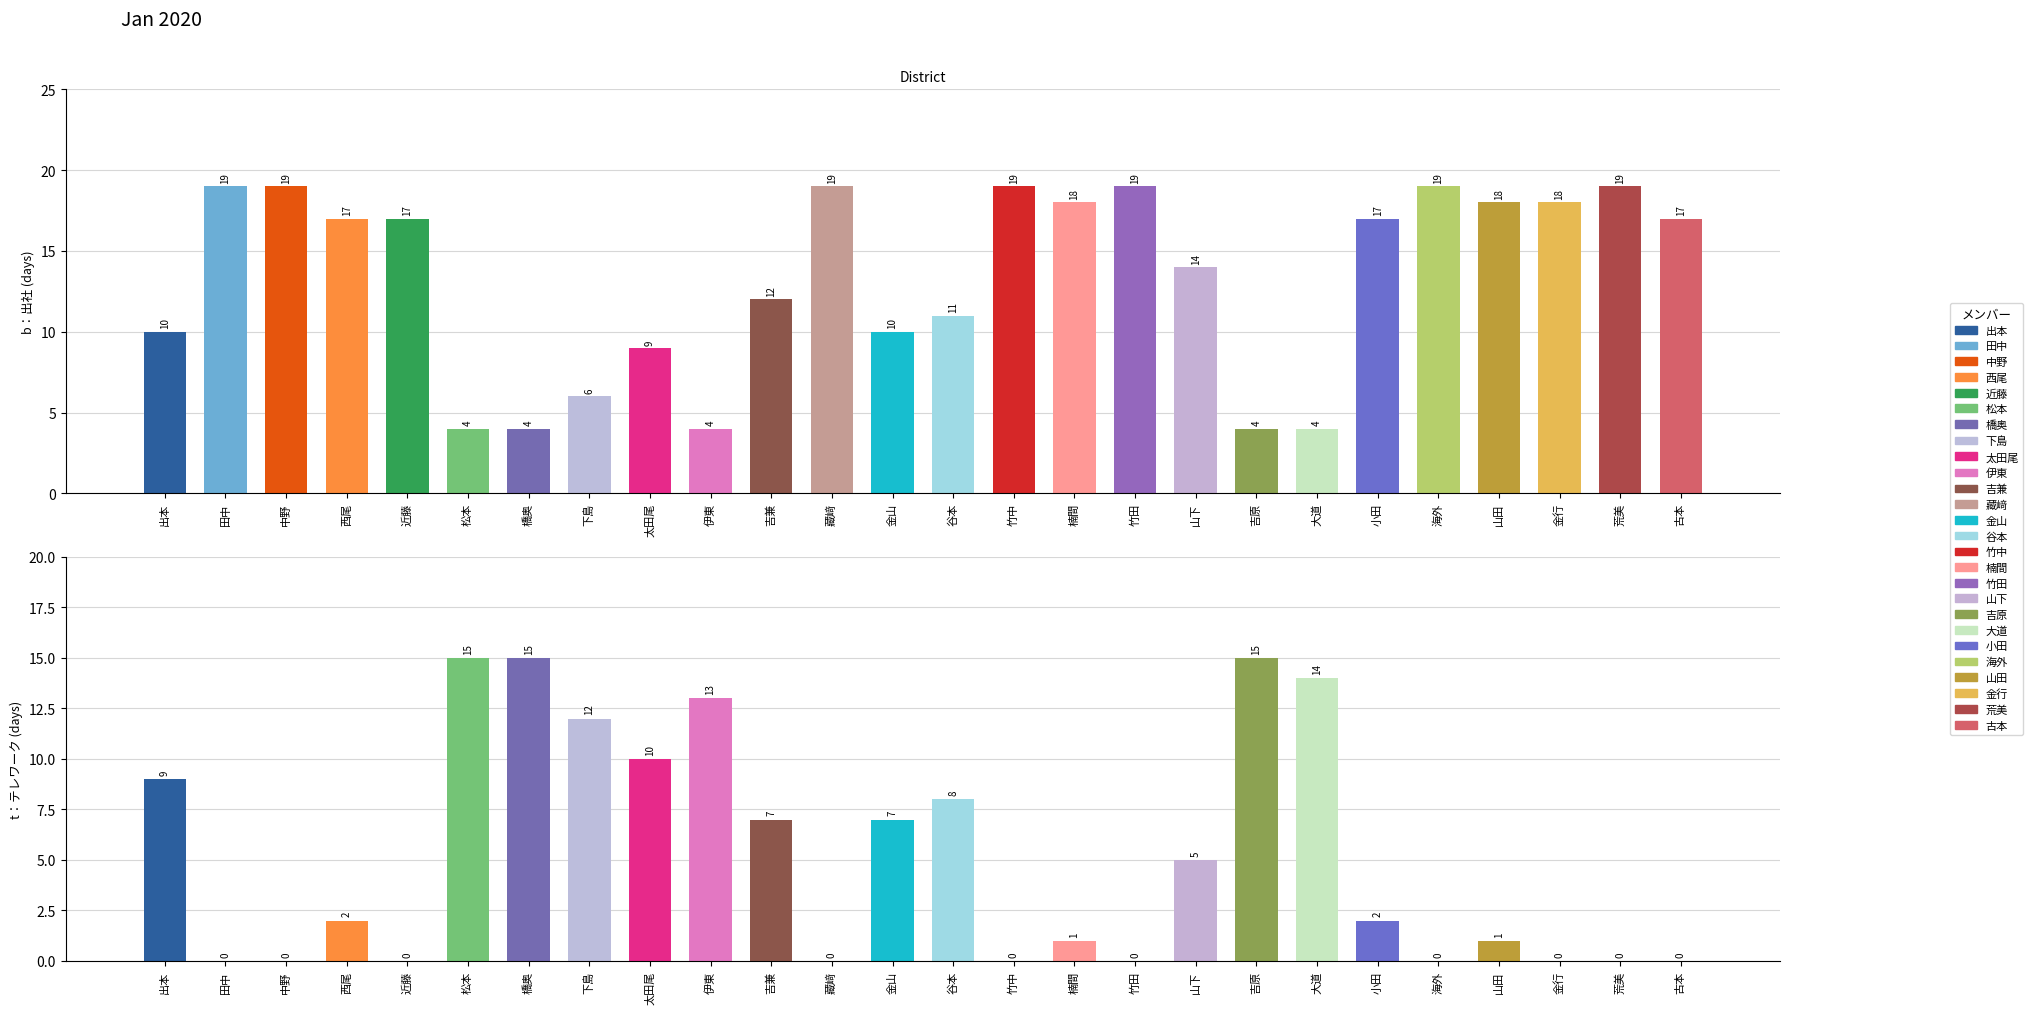

Is it true that t equals 9 at b?

True